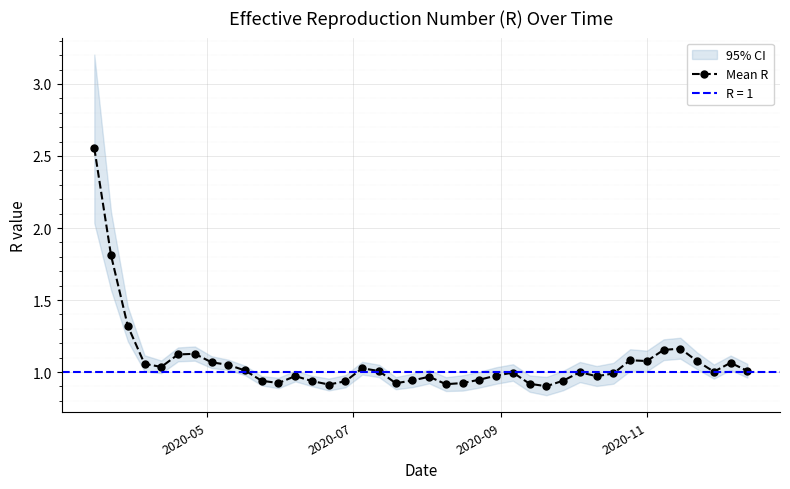

True or false: Mean R has more than 2 interior local peaks.

True